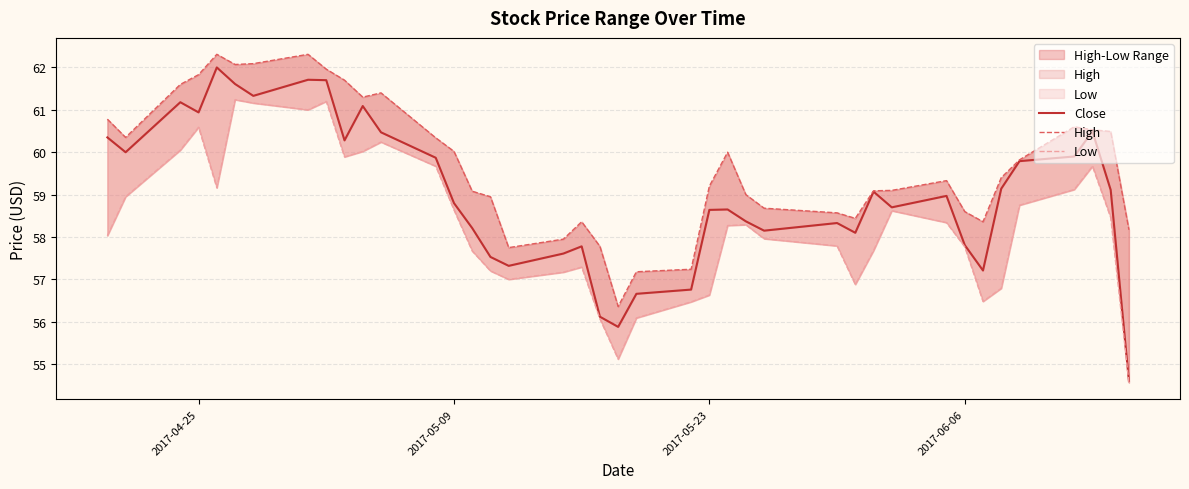

How many data points in Close are above 58?

29